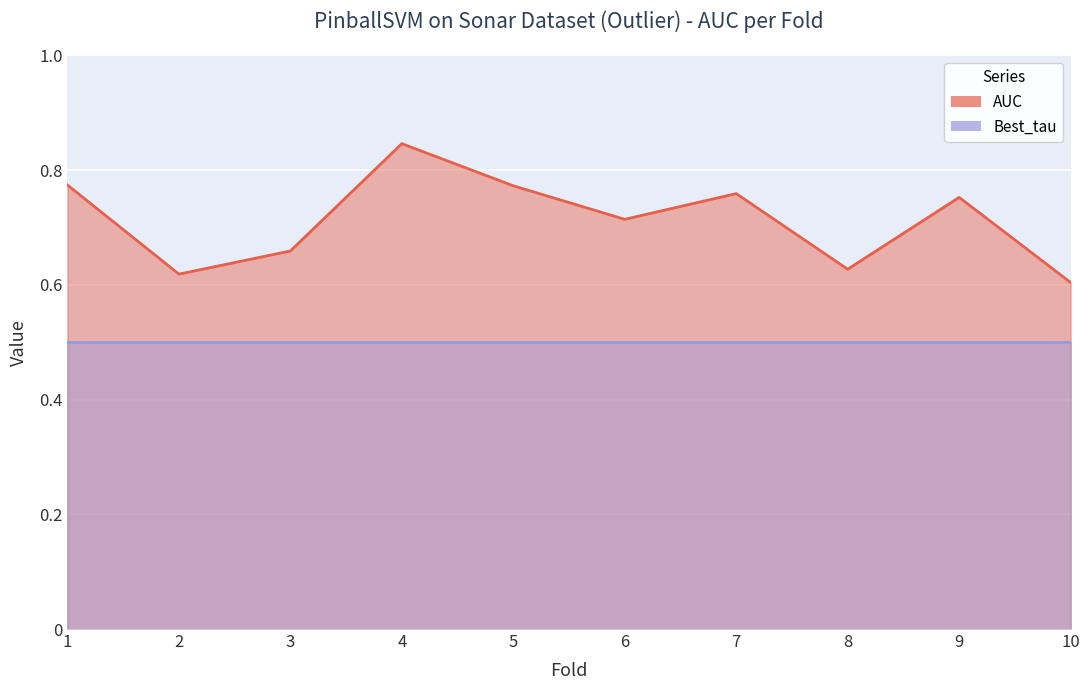

List the labels in order of value, largest first.

4, 1, 5, 7, 9, 6, 3, 8, 2, 10